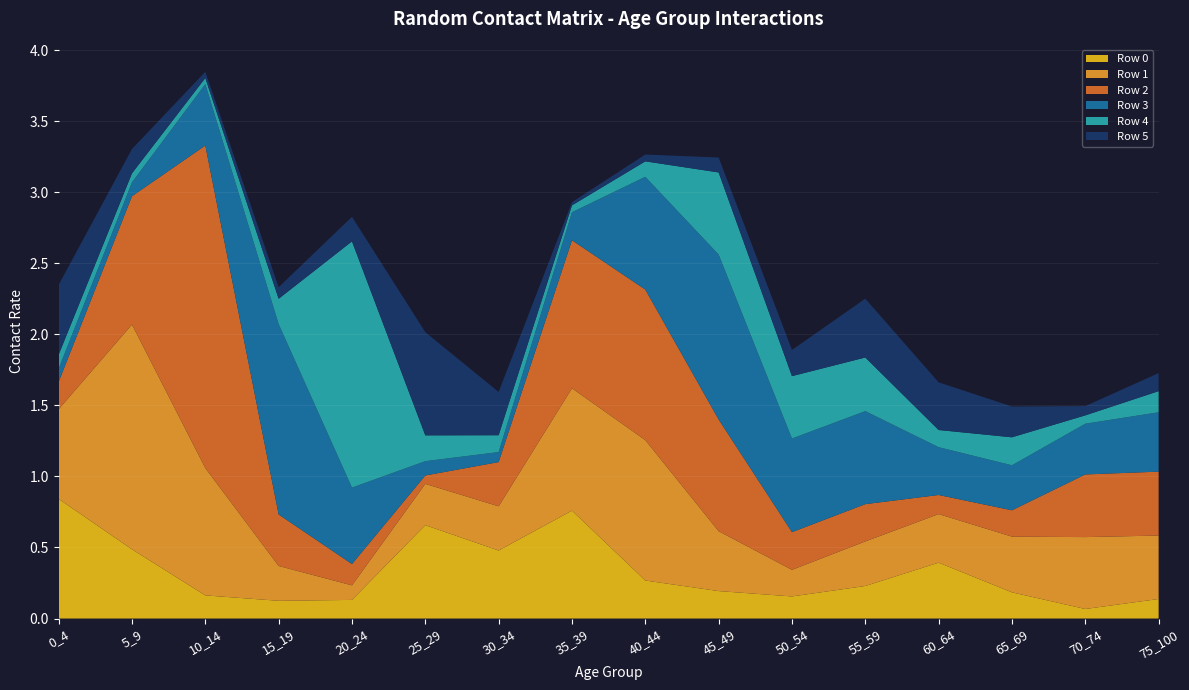

Reading right to left, extract all data points from this chart.

Row 0: 0.1	0.1	0.2	0.4	0.2	0.2	0.2	0.3	0.8	0.5	0.7	0.1	0.1	0.2	0.5	0.8
Row 1: 0.4	0.5	0.4	0.3	0.3	0.2	0.4	1.0	0.9	0.3	0.3	0.1	0.2	0.9	1.6	0.6
Row 2: 0.4	0.4	0.2	0.1	0.3	0.3	0.8	1.1	1.0	0.3	0.1	0.1	0.4	2.3	0.9	0.2
Row 3: 0.4	0.4	0.3	0.3	0.7	0.7	1.2	0.8	0.2	0.1	0.1	0.5	1.3	0.4	0.1	0.1
Row 4: 0.1	0.1	0.2	0.1	0.4	0.4	0.6	0.1	0.0	0.1	0.2	1.7	0.2	0.0	0.1	0.1
Row 5: 0.1	0.1	0.2	0.3	0.4	0.2	0.1	0.0	0.0	0.3	0.7	0.2	0.1	0.0	0.2	0.5